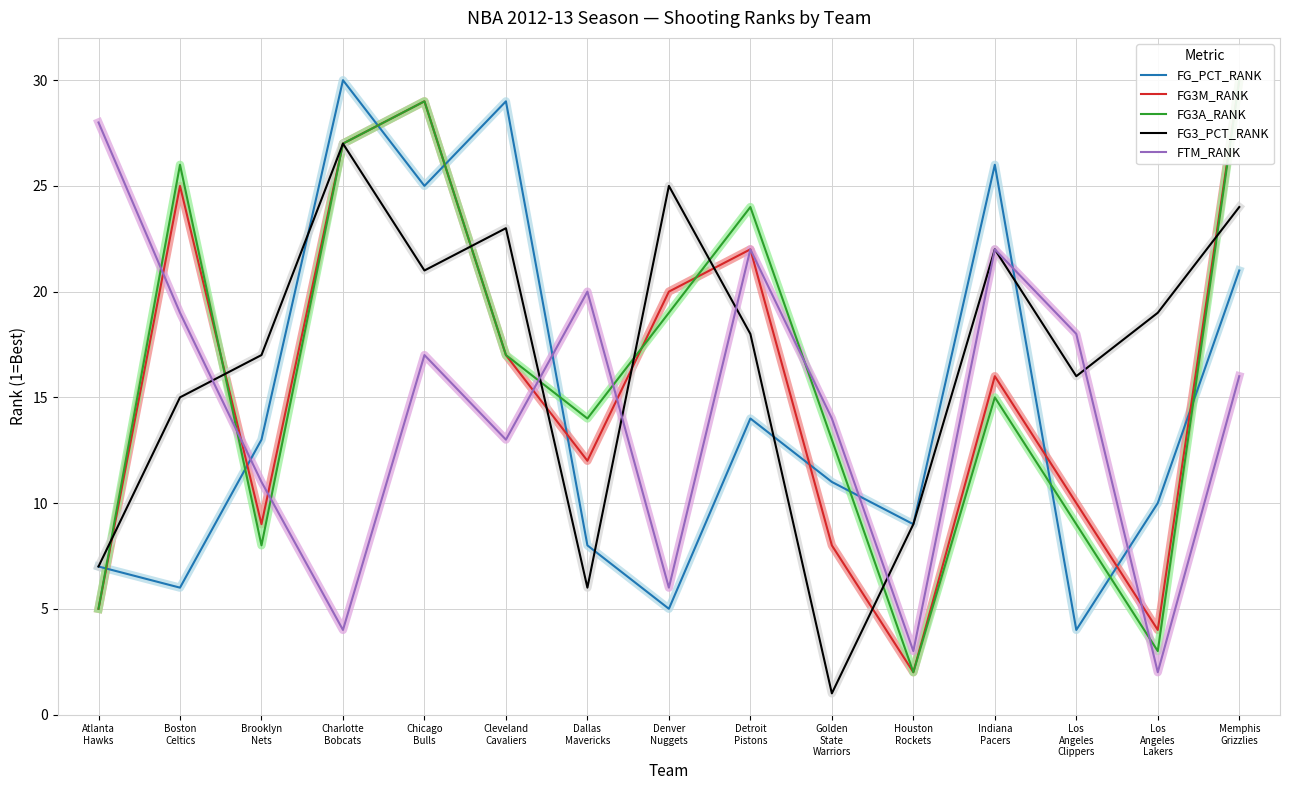

What is the sum of all FTM_RANK values?

215